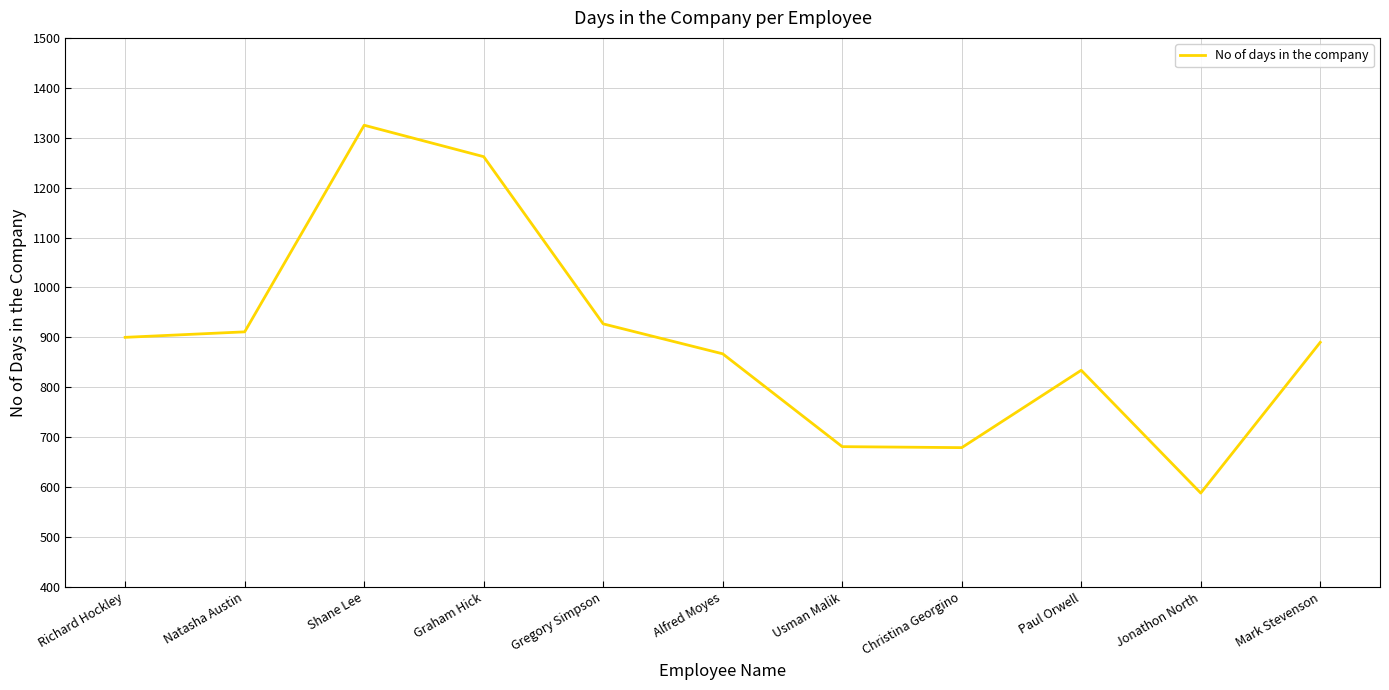

What is the ratio of the value at Usman Malik to the value at Natasha Austin?

0.7